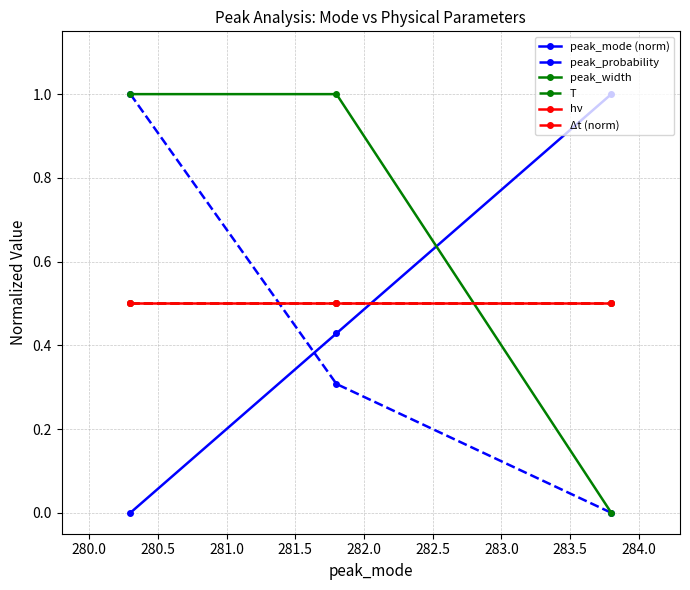

How many lines are shown in the chart?

6